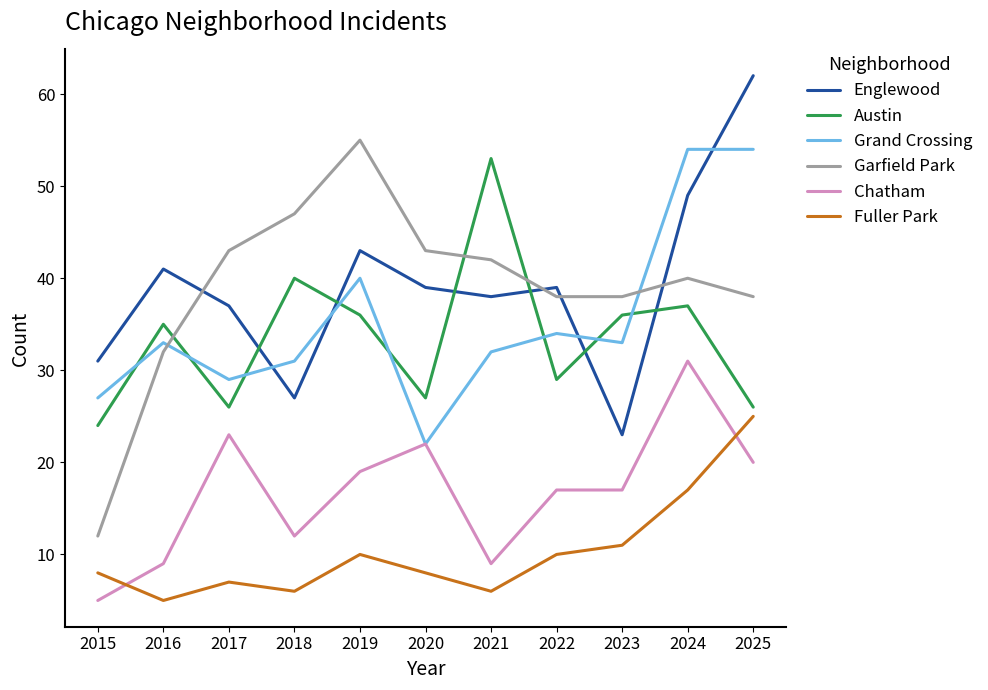

Reading right to left, what are all the values shown in this chart?

Englewood: 2025=62	2024=49	2023=23	2022=39	2021=38	2020=39	2019=43	2018=27	2017=37	2016=41	2015=31
Austin: 2025=26	2024=37	2023=36	2022=29	2021=53	2020=27	2019=36	2018=40	2017=26	2016=35	2015=24
Grand Crossing: 2025=54	2024=54	2023=33	2022=34	2021=32	2020=22	2019=40	2018=31	2017=29	2016=33	2015=27
Garfield Park: 2025=38	2024=40	2023=38	2022=38	2021=42	2020=43	2019=55	2018=47	2017=43	2016=32	2015=12
Chatham: 2025=20	2024=31	2023=17	2022=17	2021=9	2020=22	2019=19	2018=12	2017=23	2016=9	2015=5
Fuller Park: 2025=25	2024=17	2023=11	2022=10	2021=6	2020=8	2019=10	2018=6	2017=7	2016=5	2015=8